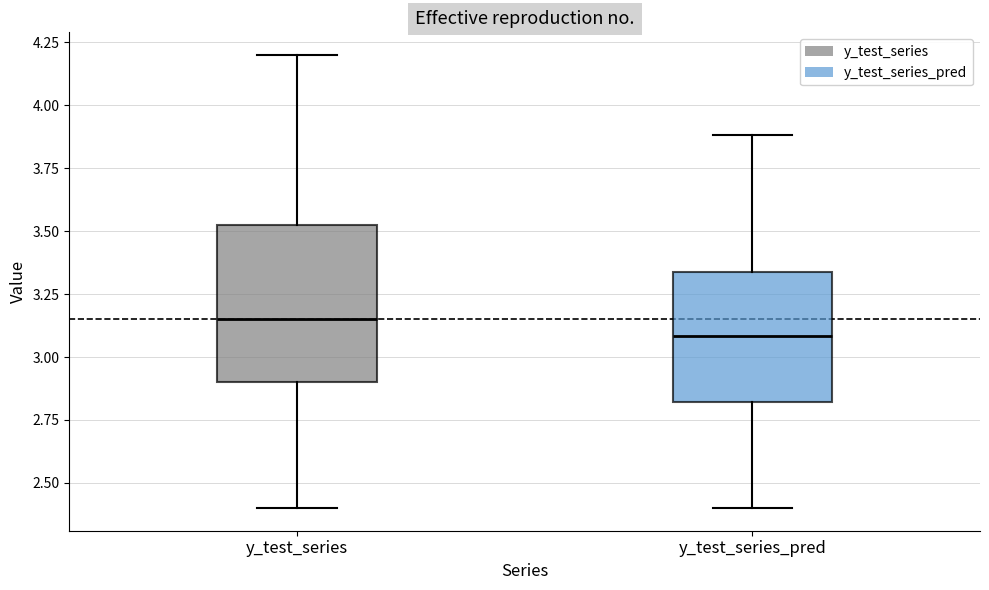

Which box's median line is the lowest?

y_test_series_pred